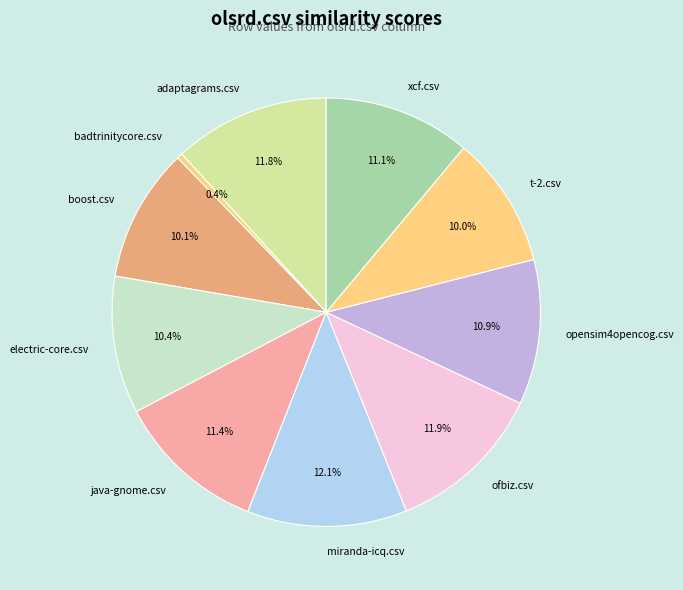

What percentage is the ofbiz.csv slice, to the nearest percent?

12%